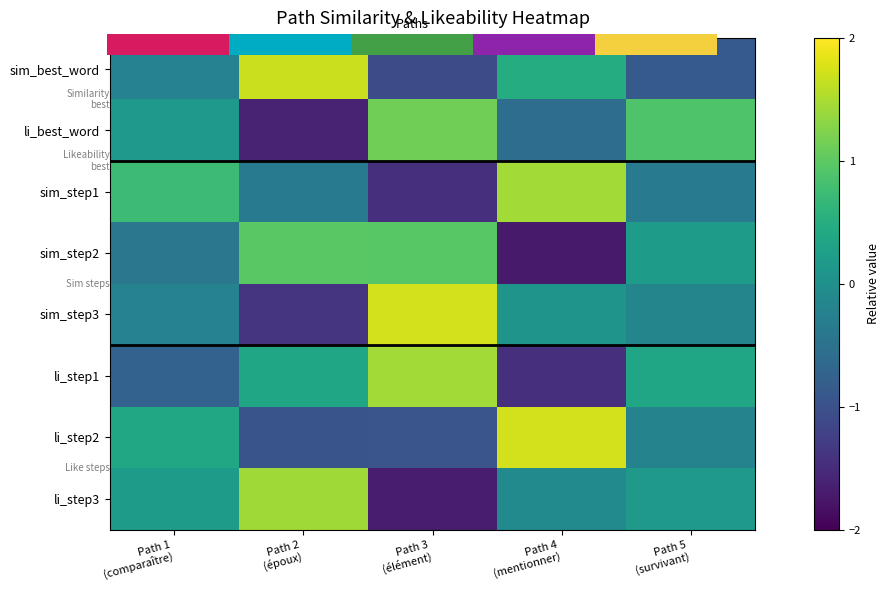

Between Path 3
(élément) and Path 2
(époux), which is larger?

Path 2
(époux)